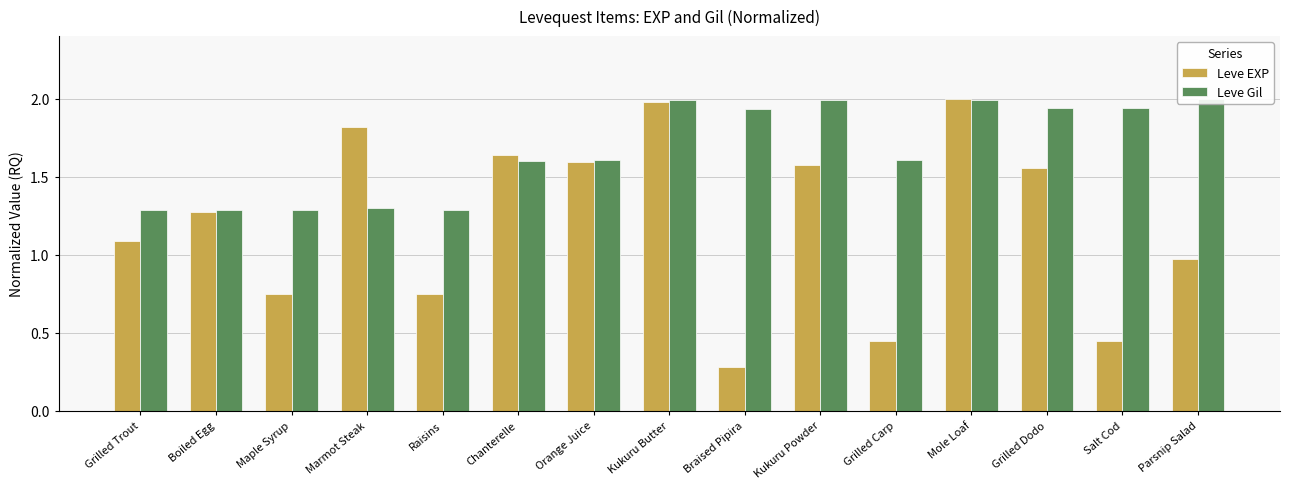

Reading right to left, list all the values displayed in this chart.

Leve EXP: 1.0	0.4	1.6	2.0	0.4	1.6	0.3	2.0	1.6	1.6	0.7	1.8	0.7	1.3	1.1
Leve Gil: 2.0	1.9	1.9	2.0	1.6	2.0	1.9	2.0	1.6	1.6	1.3	1.3	1.3	1.3	1.3